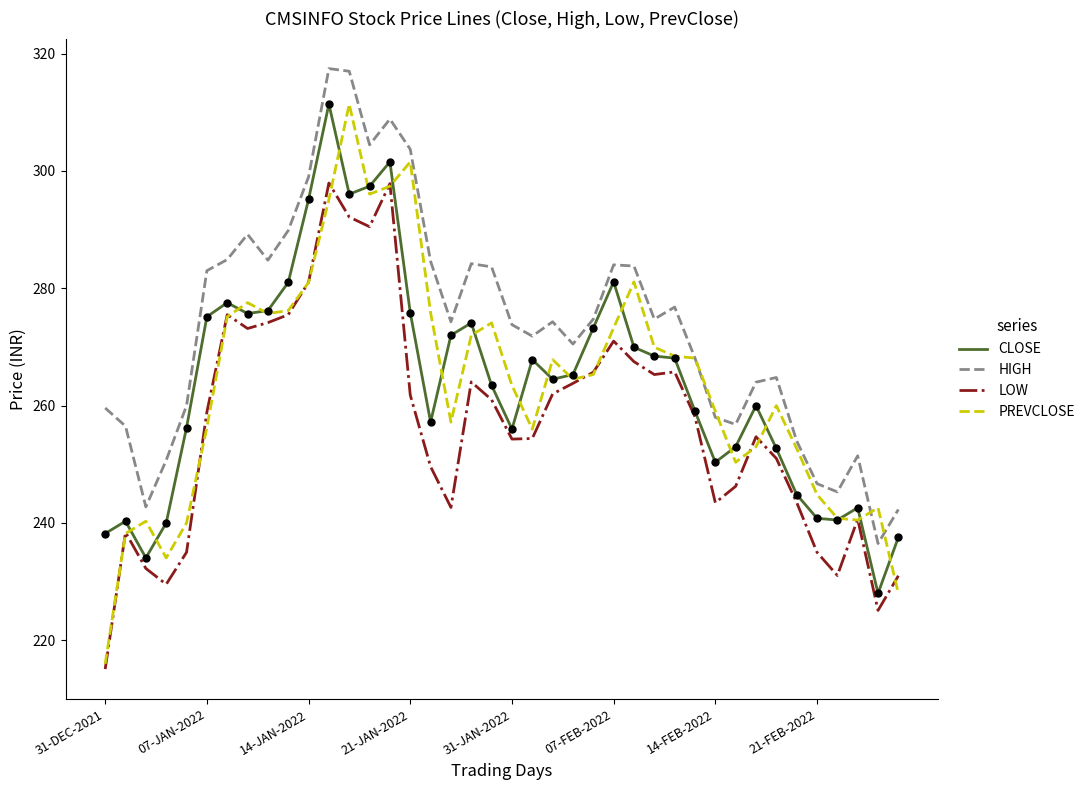

Which series has the largest total across all categories?

HIGH